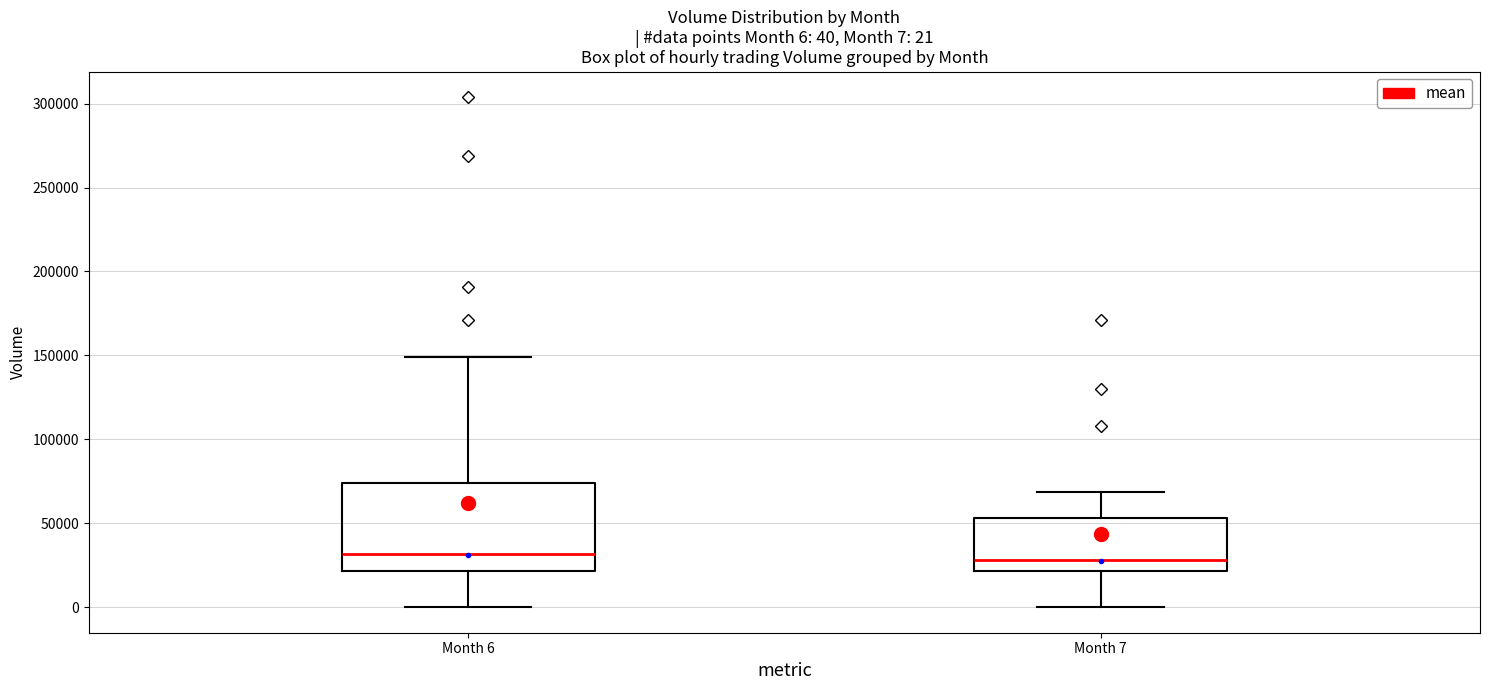

Comparing the boxes themselves (not the whiskers), which one is the tallest?

Month 6